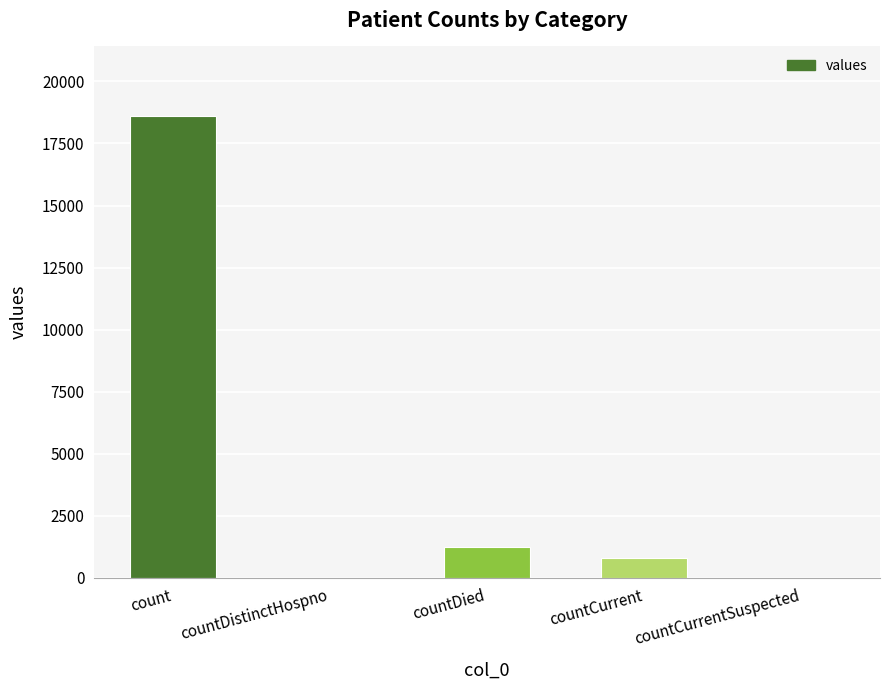

Reading left to right, what are all the values shown in this chart?

18615	0	1250	789	0